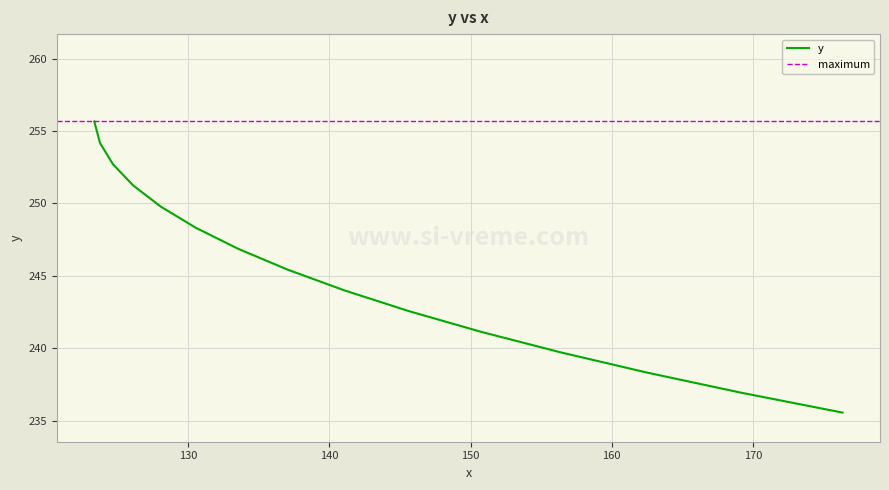

How many values are below 245?

7